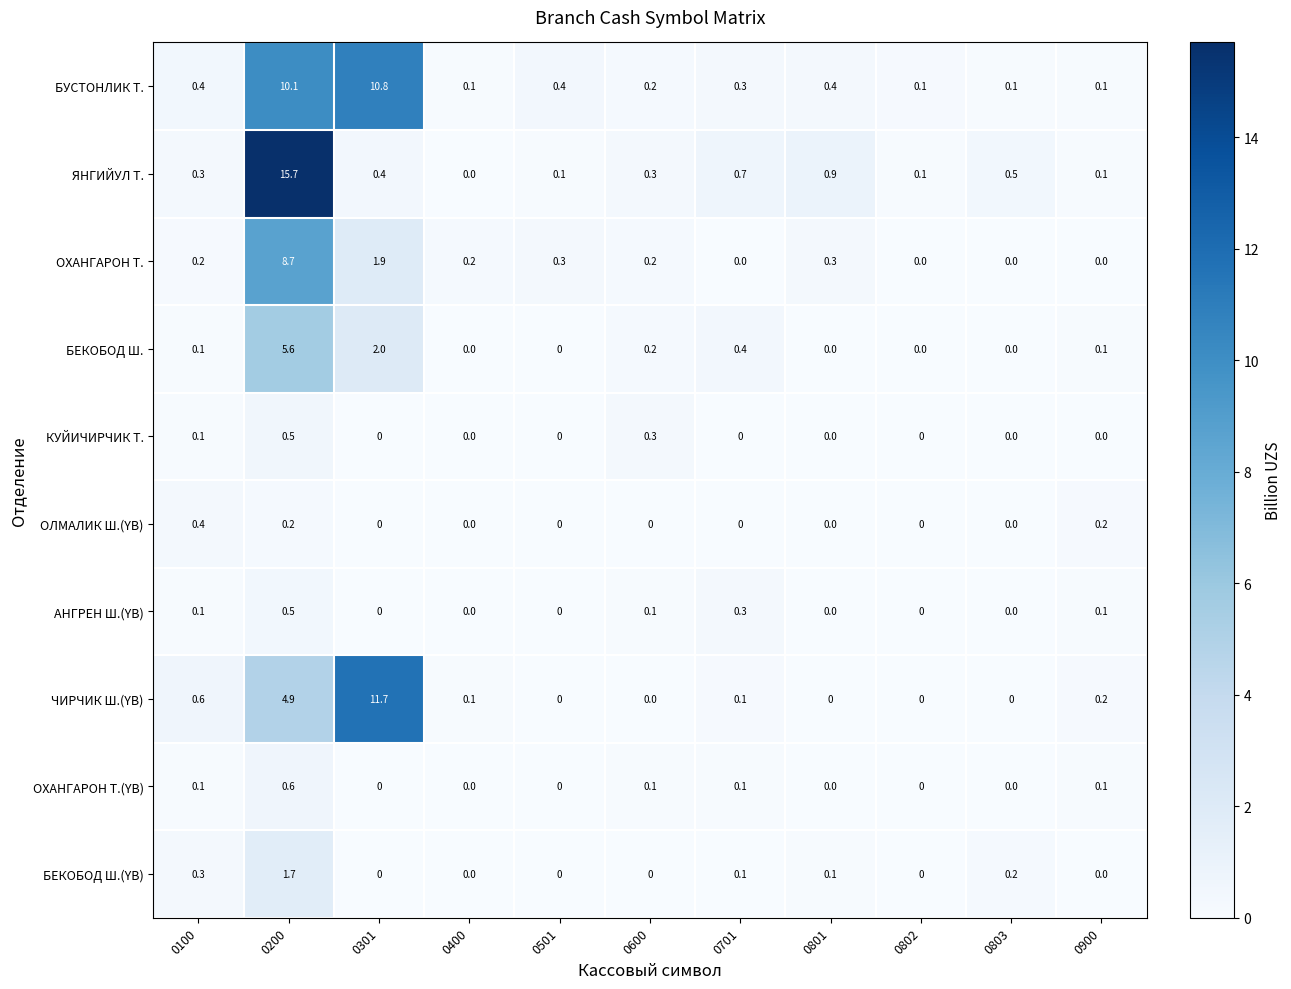

What is the difference between the maximum and minimum values in the ОХАНГАРОН Т.(YB) series?

0.6